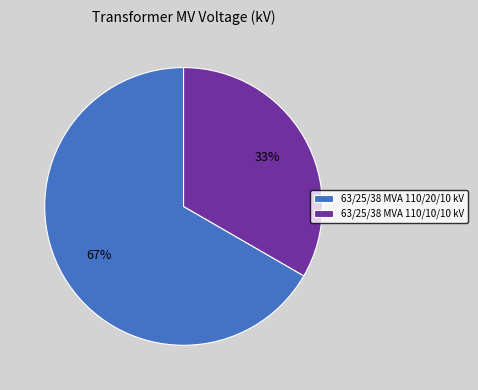

To the nearest percent, what portion does 63/25/38 MVA 110/10/10 kV represent?

33%